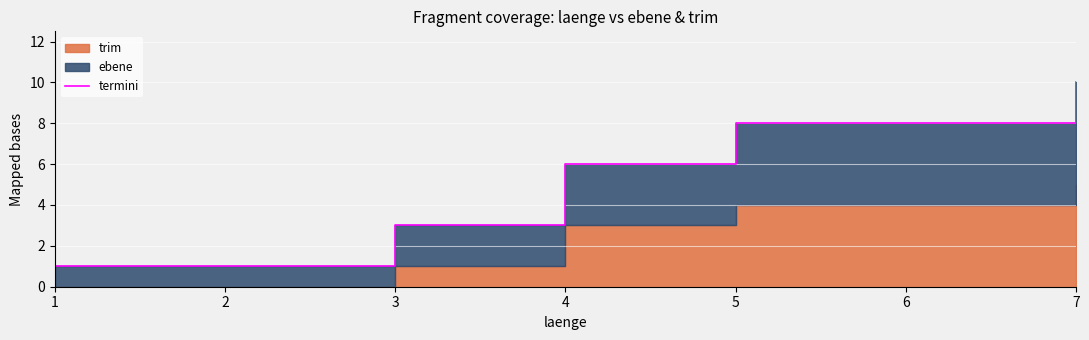

True or false: the data shows 2 at 3.

False